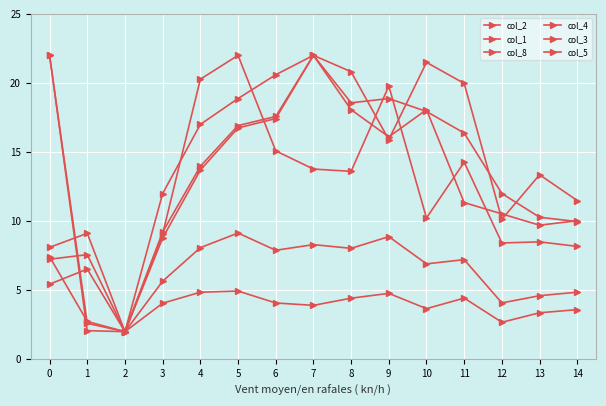

Does the chart have visible grid lines?

Yes